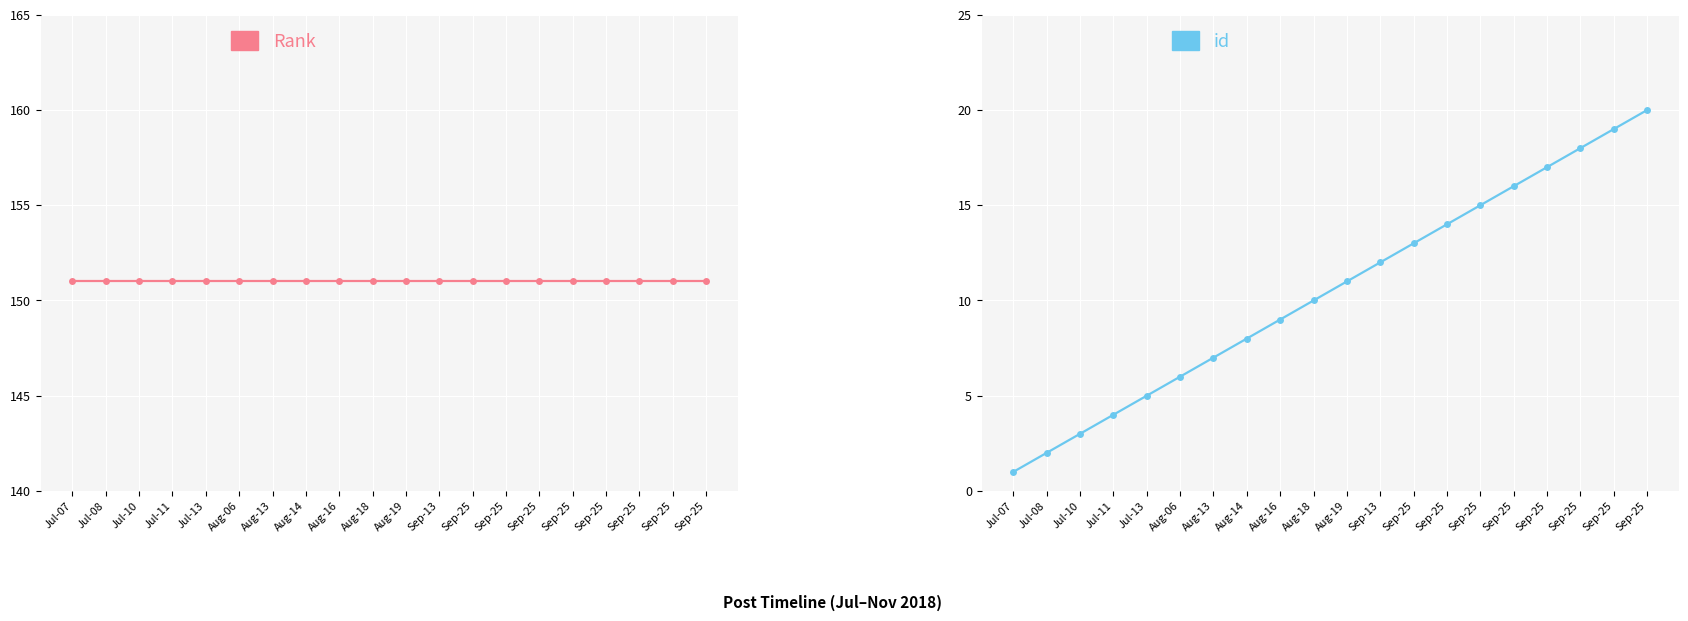

Which series has the largest range (max minus min)?

id